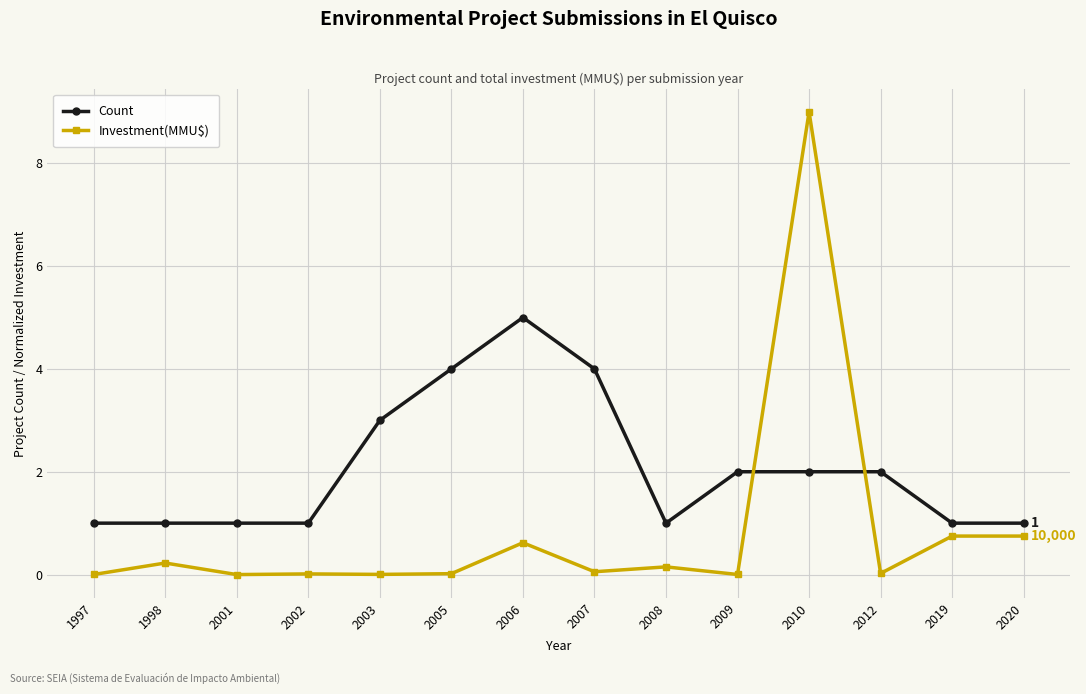

Which series has the widest spread of values?

Investment(MMU$)